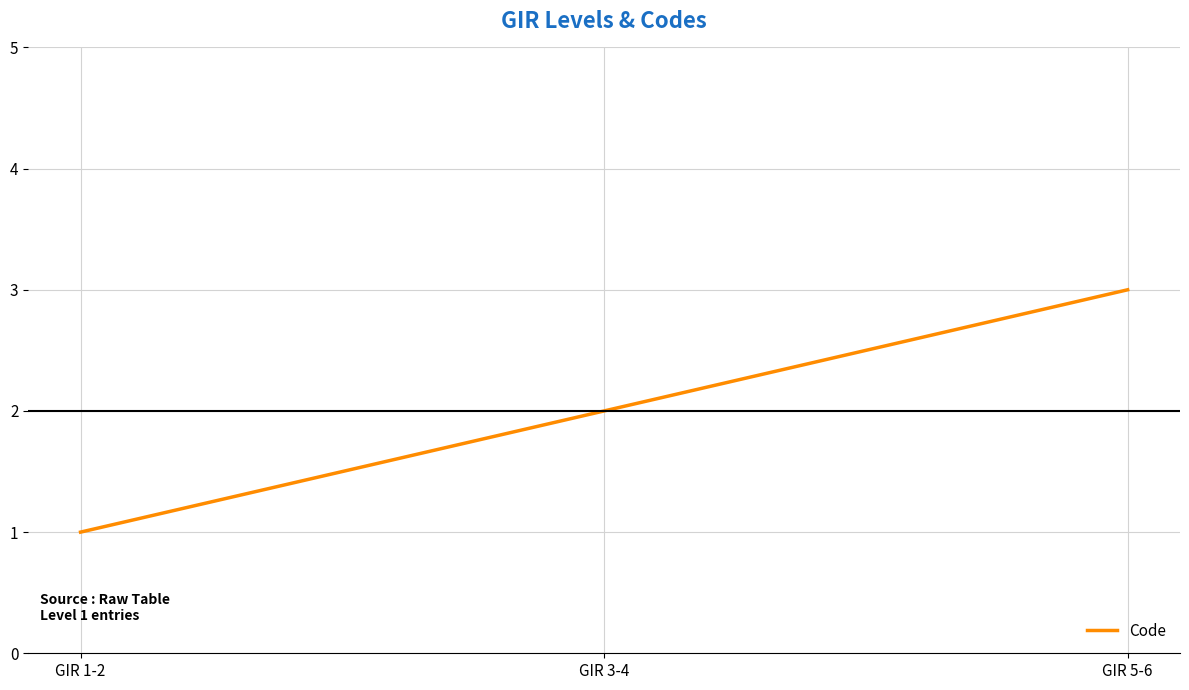

At which category does the chart reach its minimum across all series?

GIR 1-2